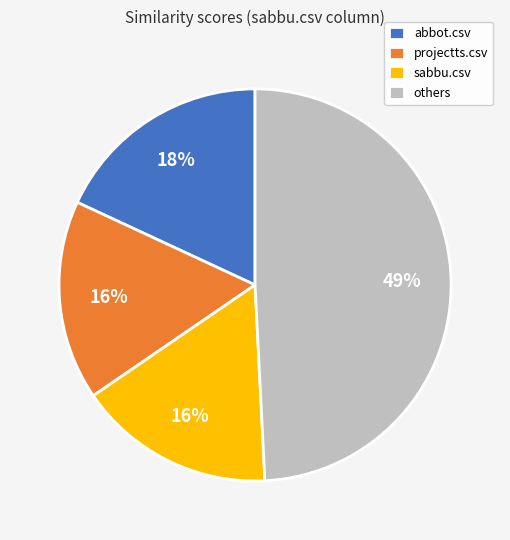

Which category has the biggest portion of the pie?

others